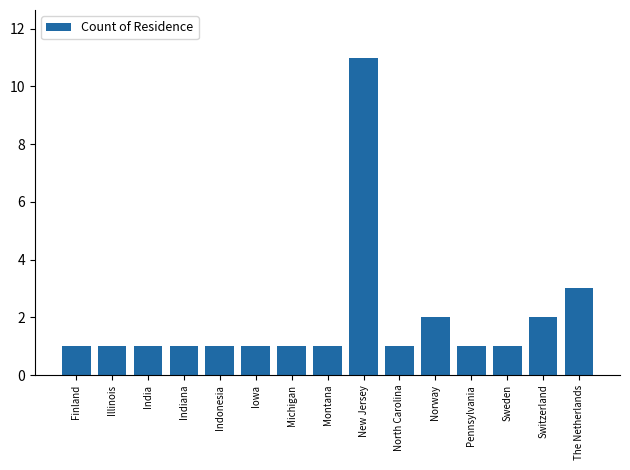

What is the value of the 12th bar from the left?

1